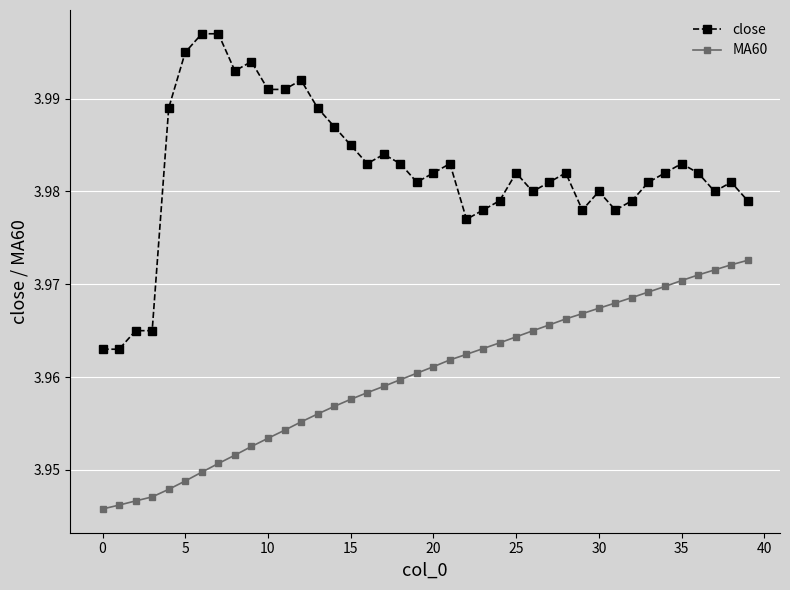

Count the number of categories in the chart.

40